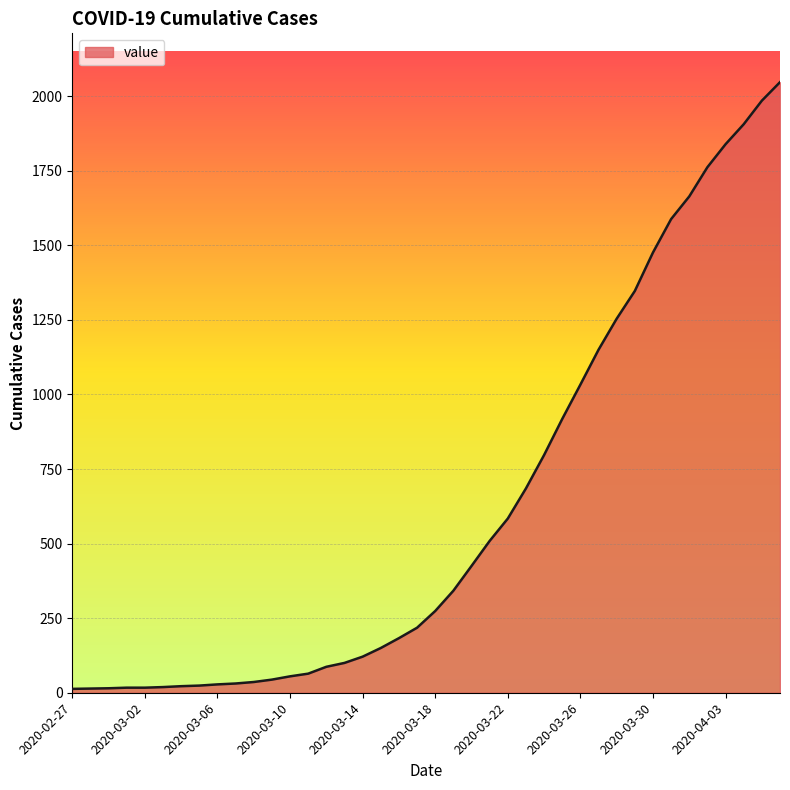

What is the difference between the maximum and minimum values?

2034